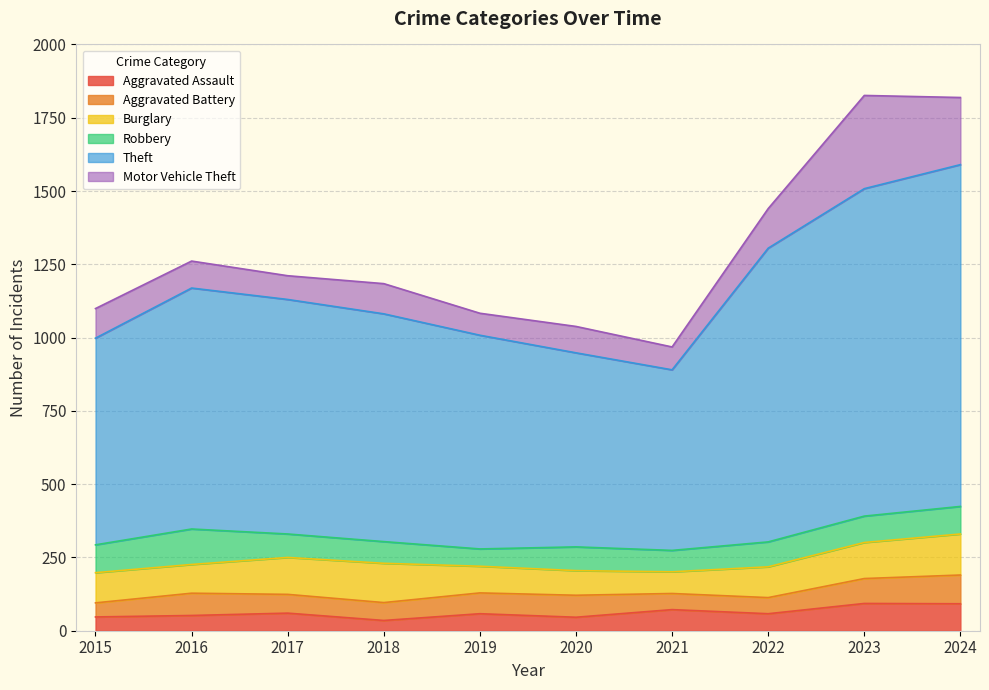

The Theft series shows 1284 at 2017. True or false?

False